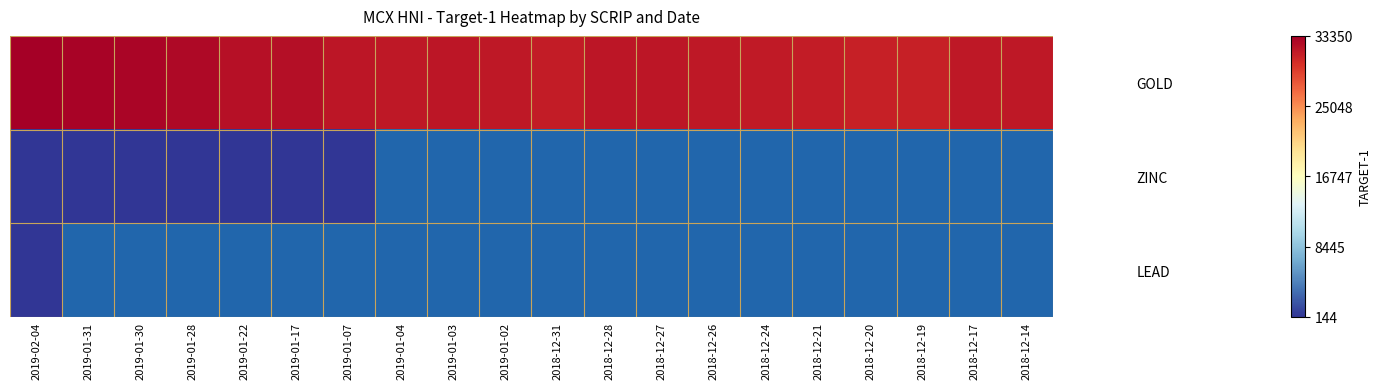

Rank the series by their maximum value, from lowest to highest.

LEAD, ZINC, GOLD